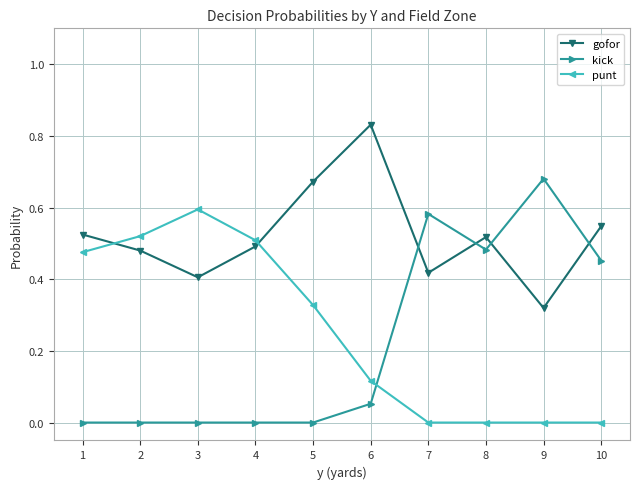

Which series has the largest range (max minus min)?

kick